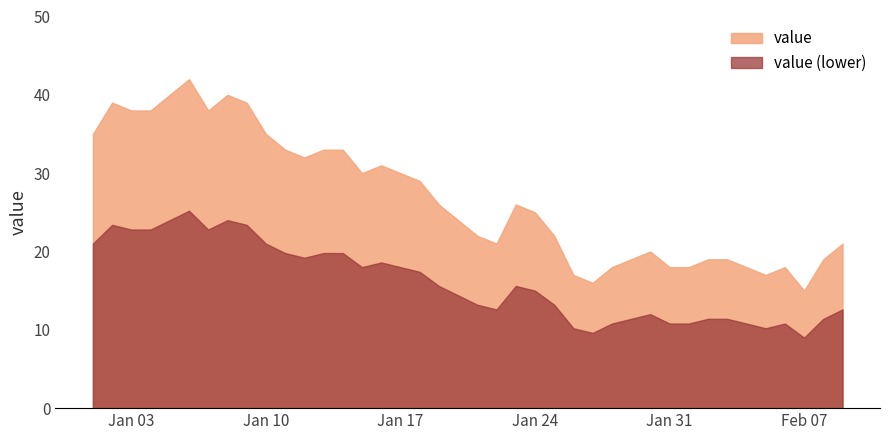

At which category does the chart reach its peak across all series?

2023-01-06